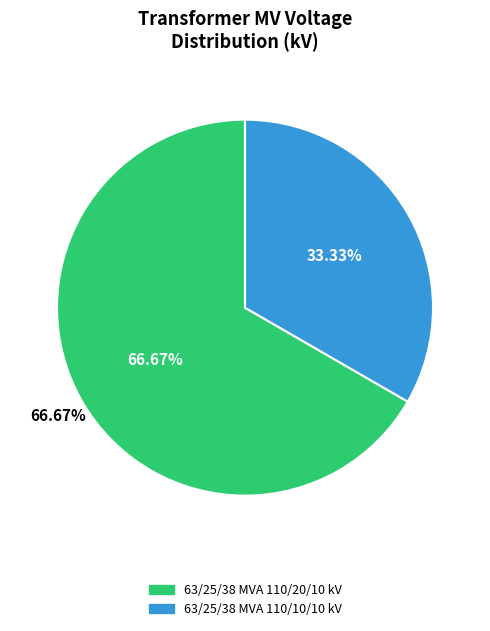

Is there a majority slice in this chart?

Yes